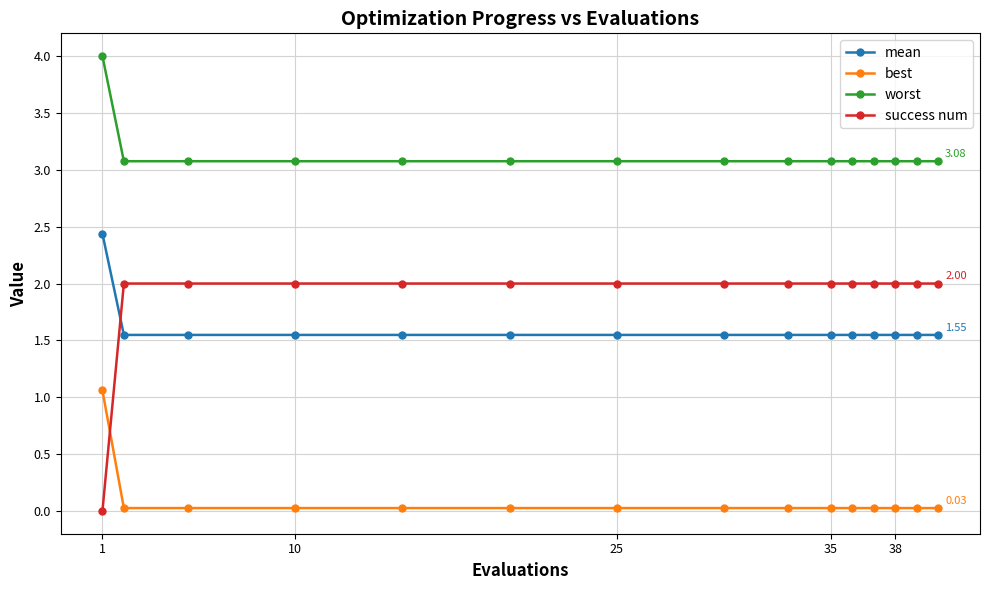

Rank the series by their maximum value, from highest to lowest.

worst, mean, success num, best